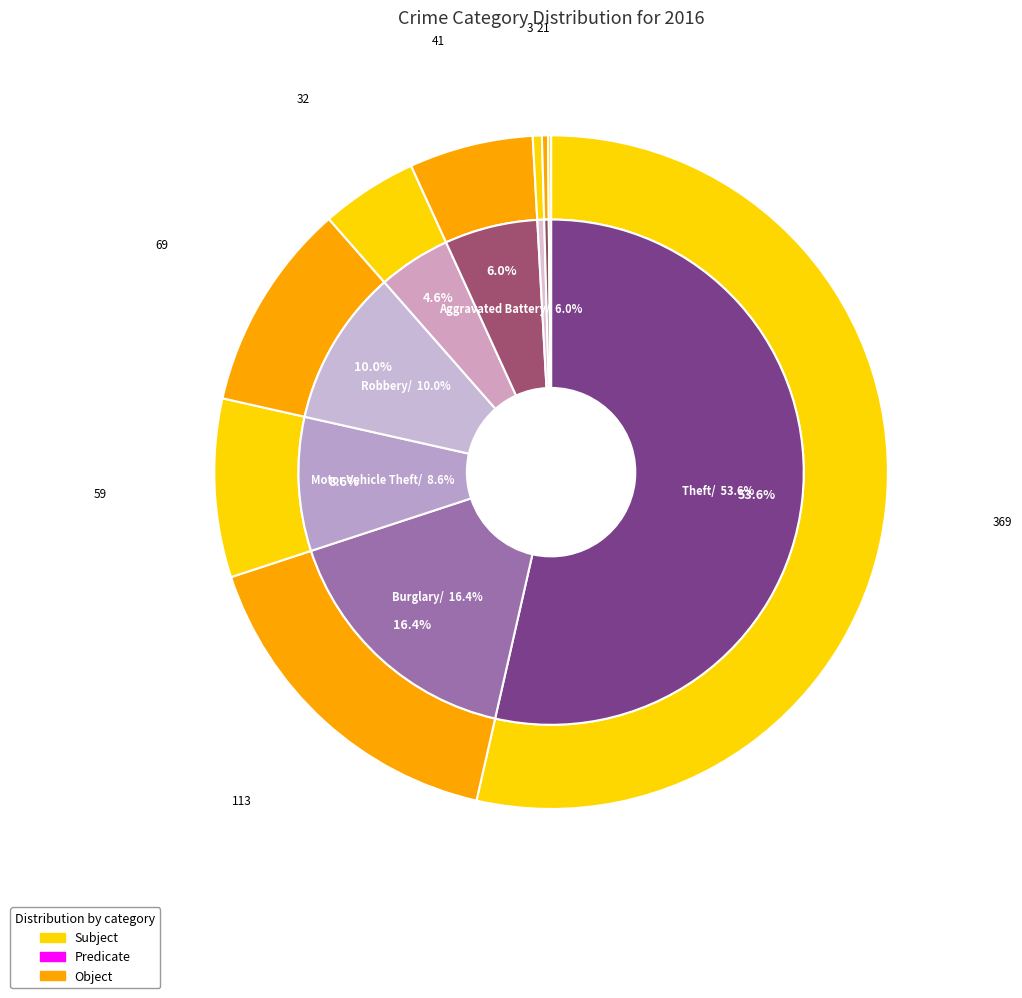

To the nearest percent, what percentage of the pie is Aggravated Battery?

6%